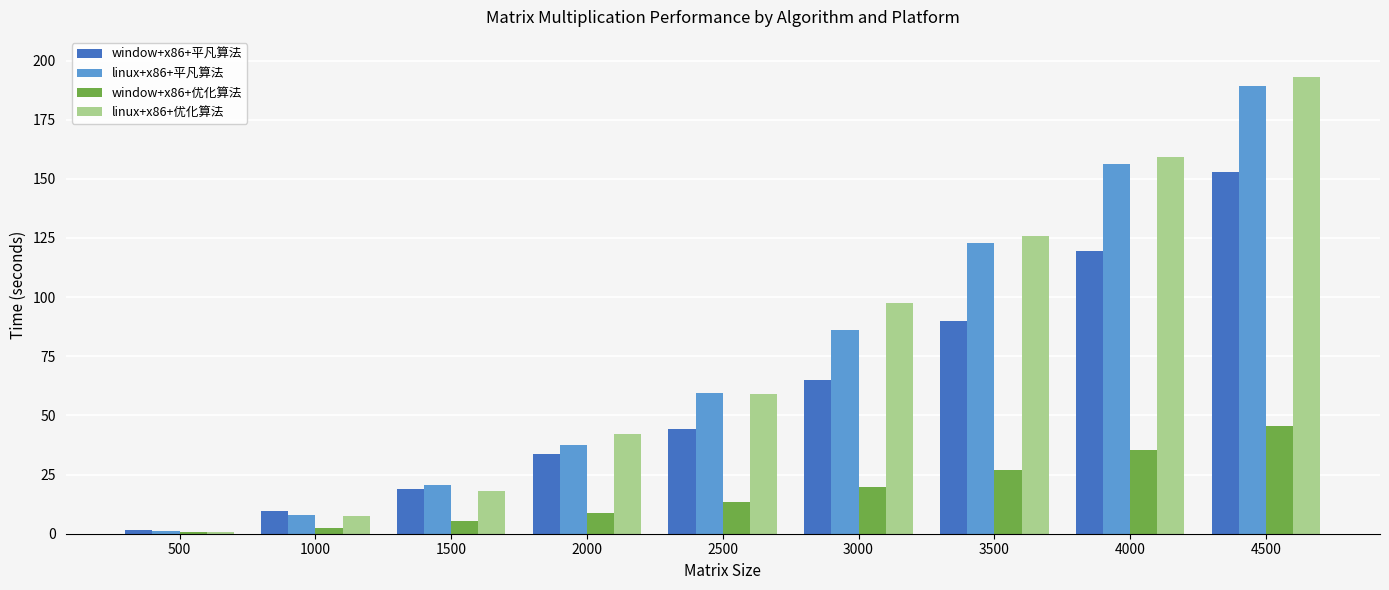

At which category is the sum across all series the highest?

4500